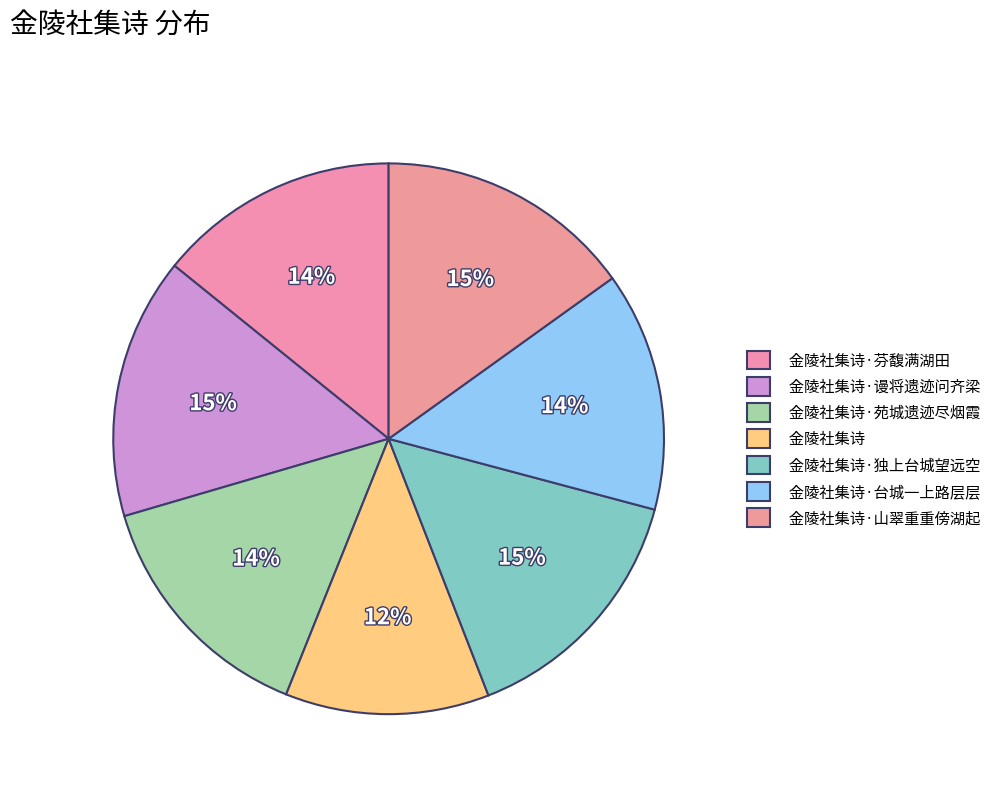

Is there any slice that represents more than half of the pie?

No